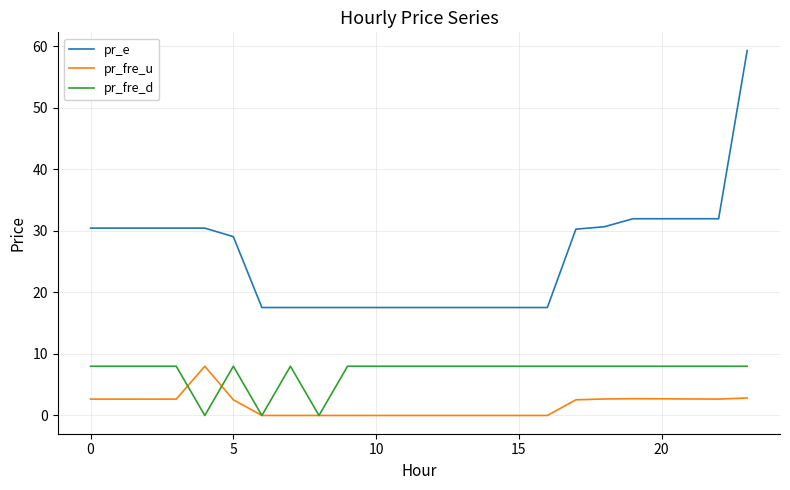

Which series has the largest total across all categories?

pr_e